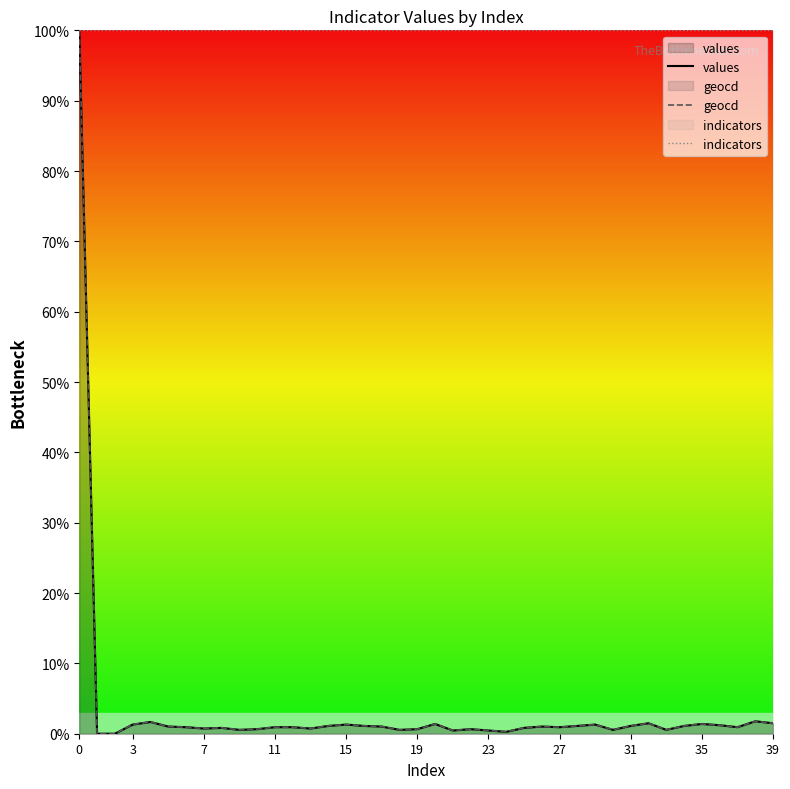

What is the sum of all values values?

136.1